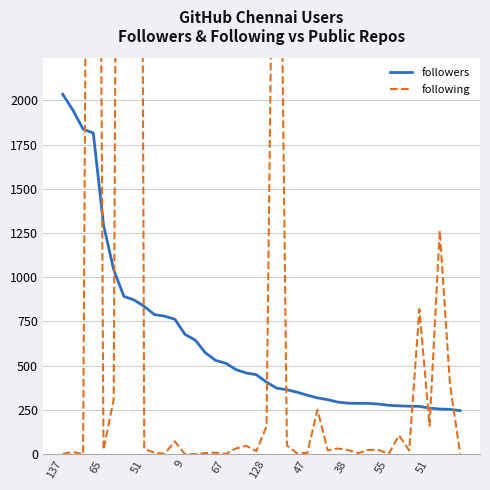

What is the value of the followers point at the 33rd from the left?

276